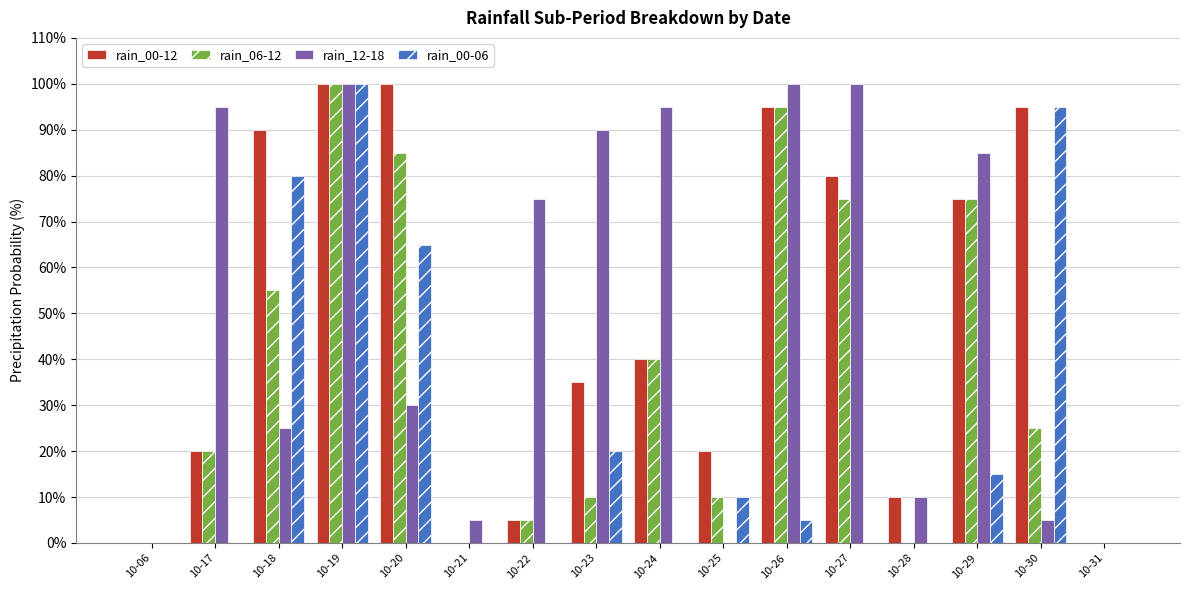

At which category is the sum across all series the highest?

10-19